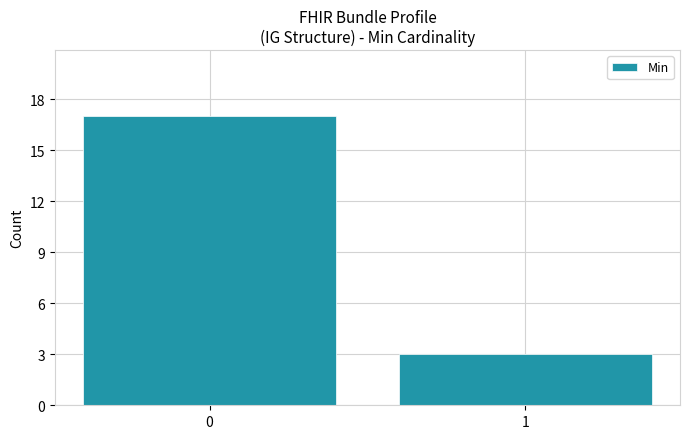

What is the difference between the maximum and minimum values?

14